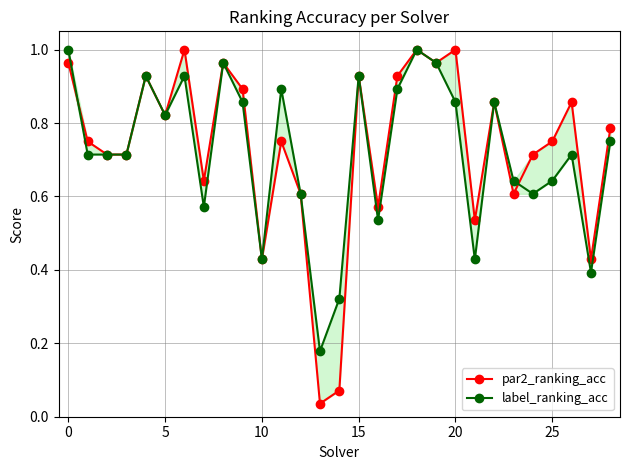

What is the greatest value displayed?

1.0